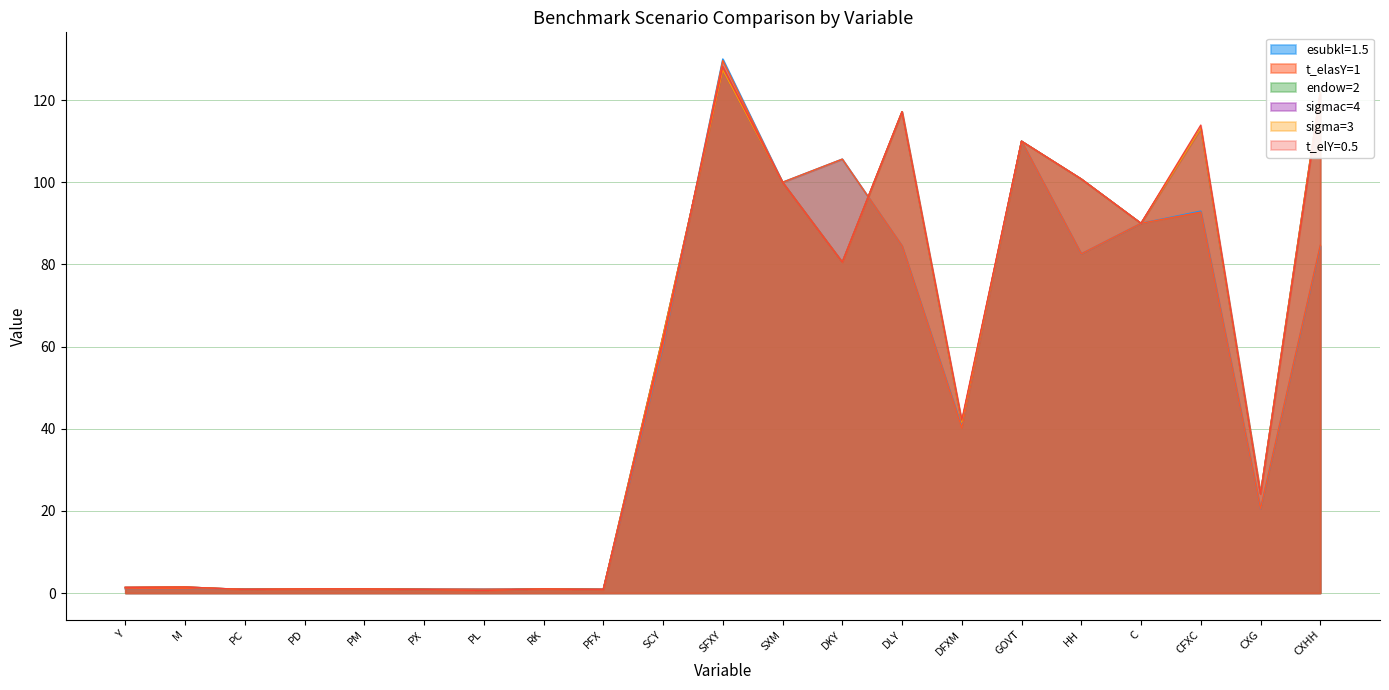

What are all the series names shown in the legend?

esubkl=1.5, t_elasY=1, endow=2, sigmac=4, sigma=3, t_elY=0.5